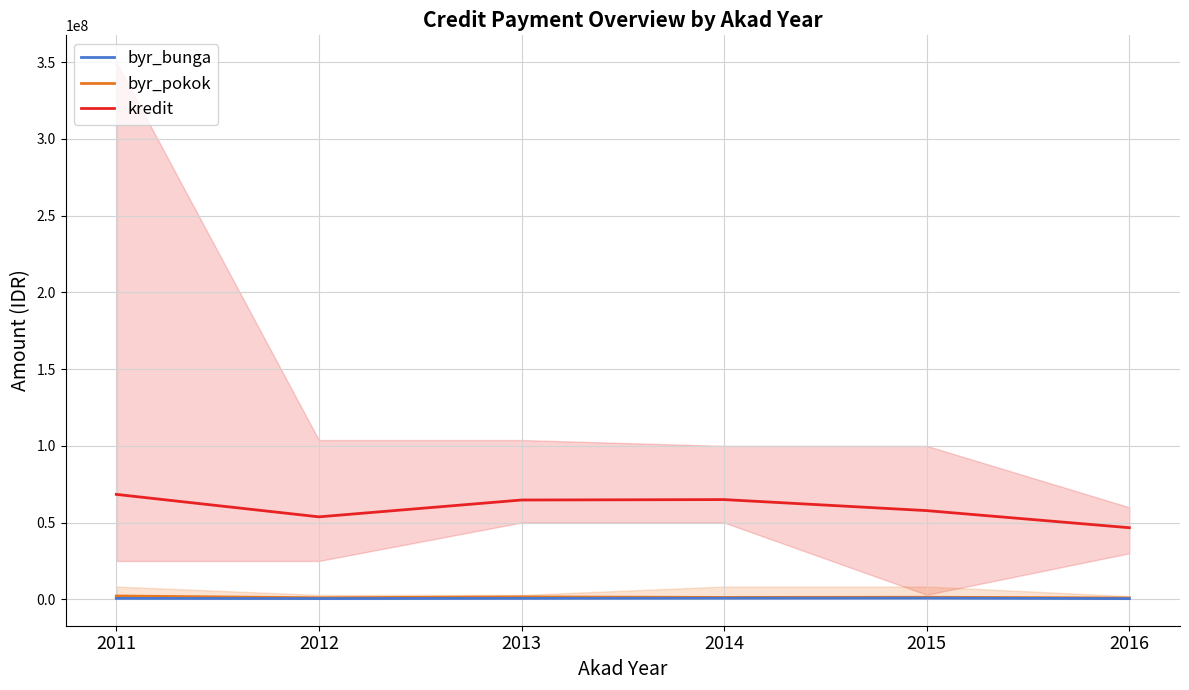

The value of kredit at 2011 is 36560078. True or false?

False